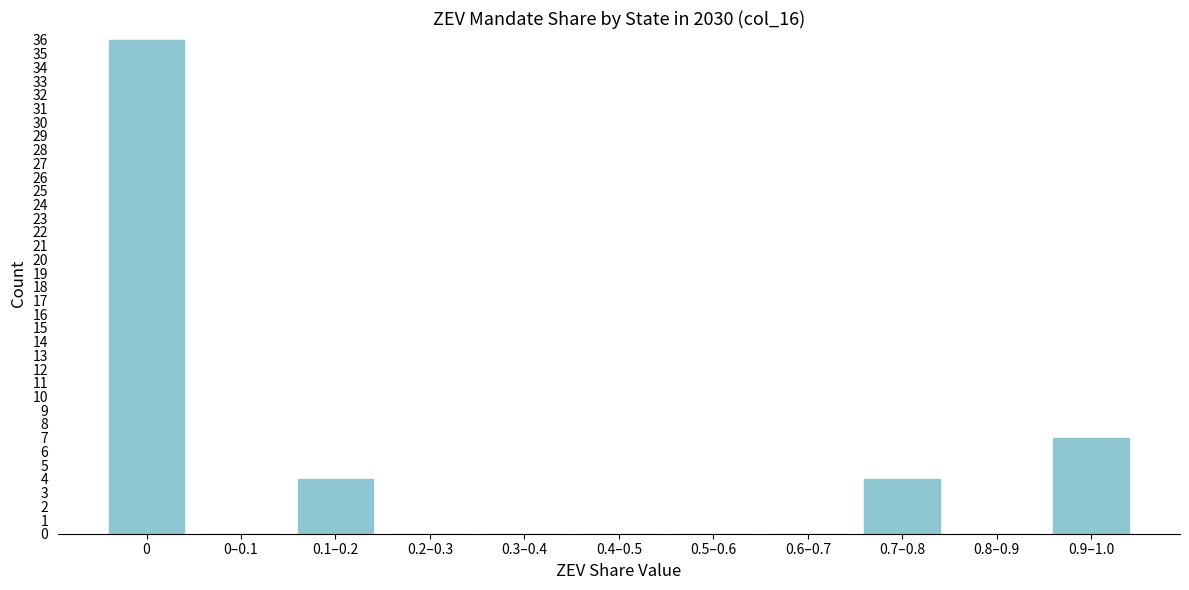

Reading left to right, list all the values displayed in this chart.

0=36	0–0.1=0	0.1–0.2=4	0.2–0.3=0	0.3–0.4=0	0.4–0.5=0	0.5–0.6=0	0.6–0.7=0	0.7–0.8=4	0.8–0.9=0	0.9–1.0=7